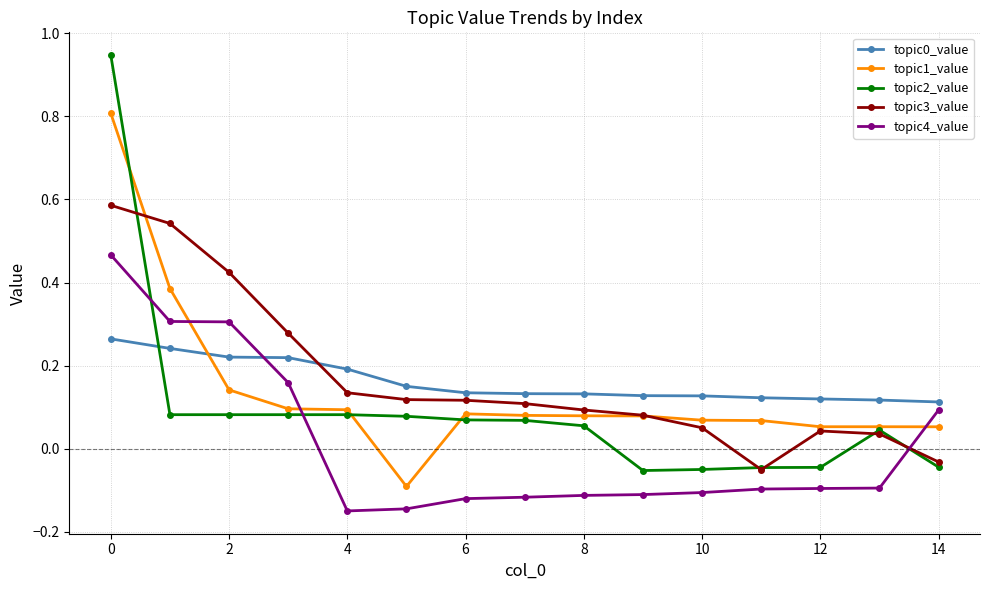

Which series ends up on top after the final intersection of topic2_value and topic4_value?

topic4_value